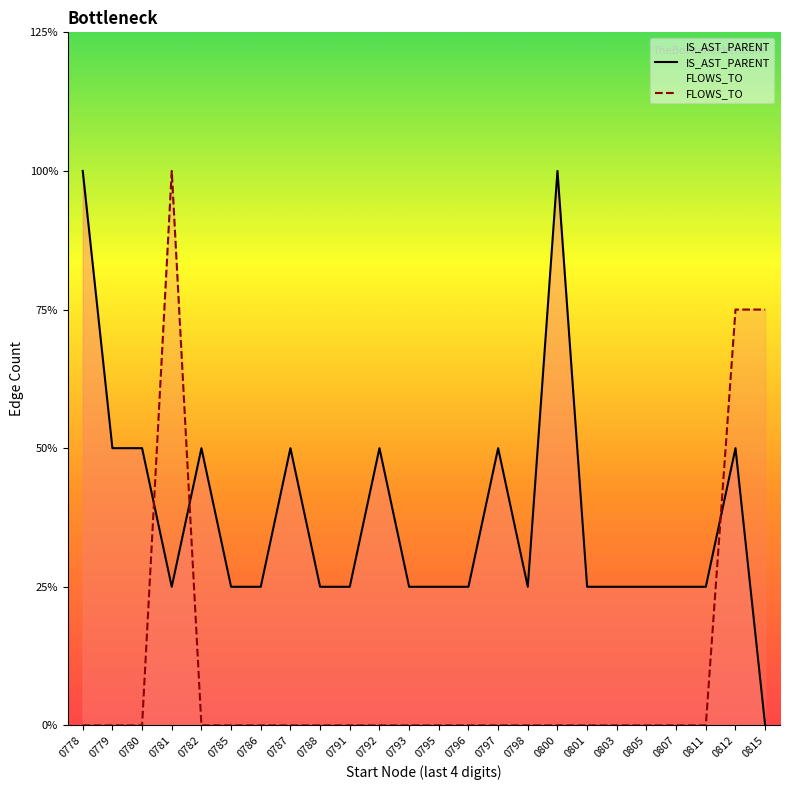

At how many categories does at least one series exceed 1?

11